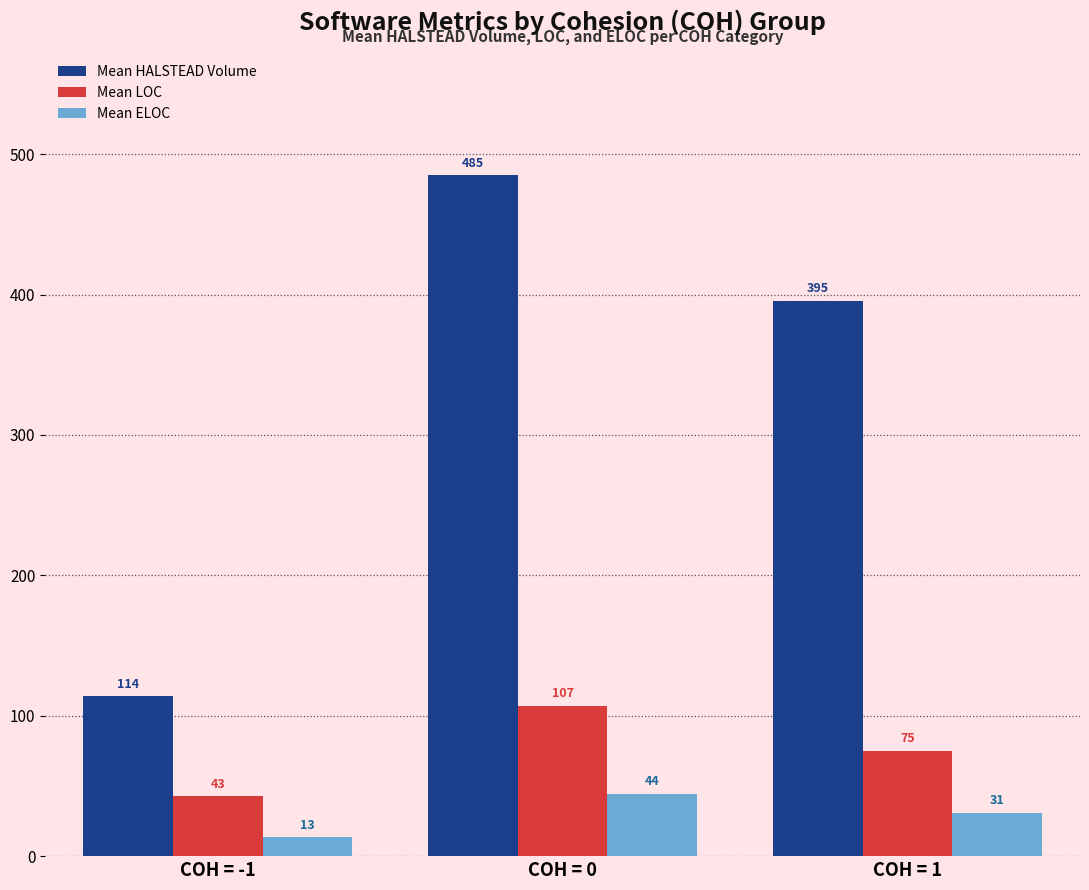

What is the label of the 1st bar from the right?

COH = 1